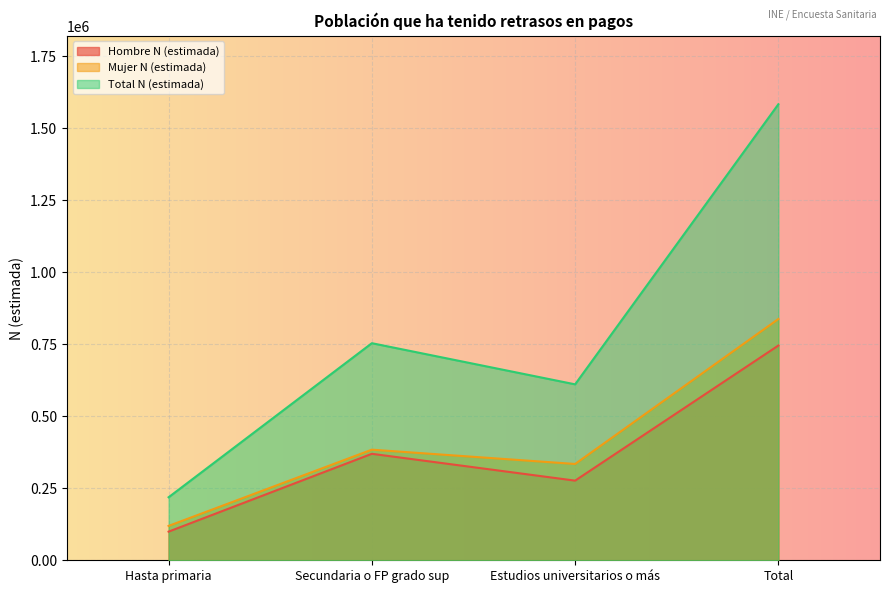

Which series changed the most between Hasta primaria and Estudios universitarios o más?

Total N (estimada)